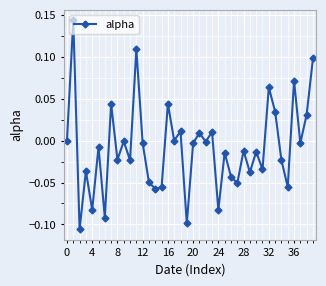

How many categories are shown in the chart?

40